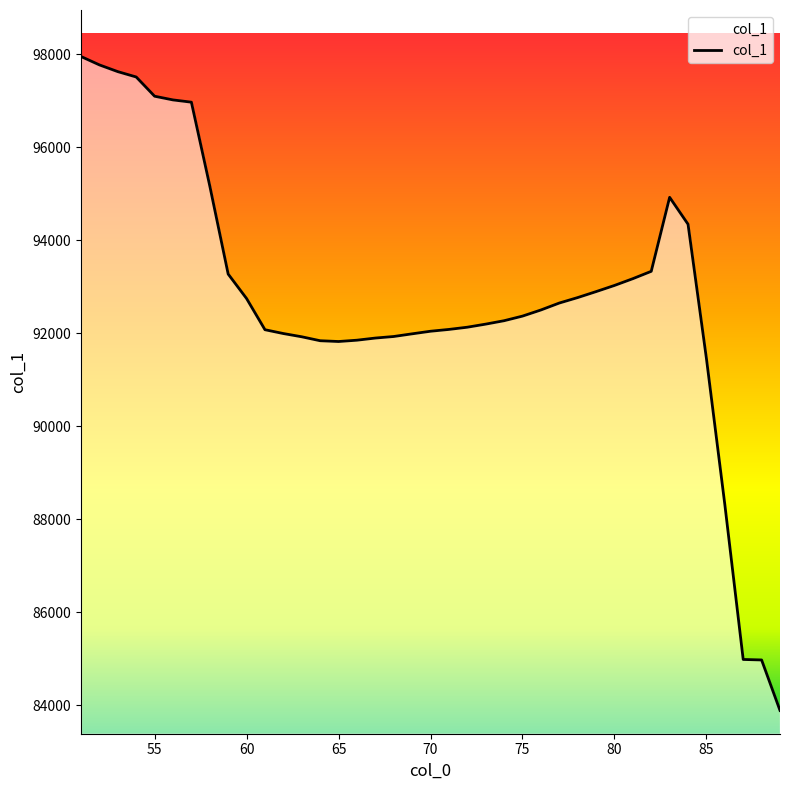

What is the maximum value shown in the chart?

97948.6